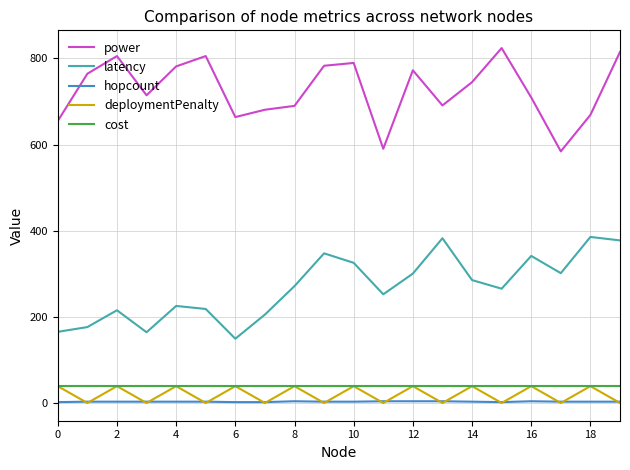

Which series has the largest total across all categories?

power